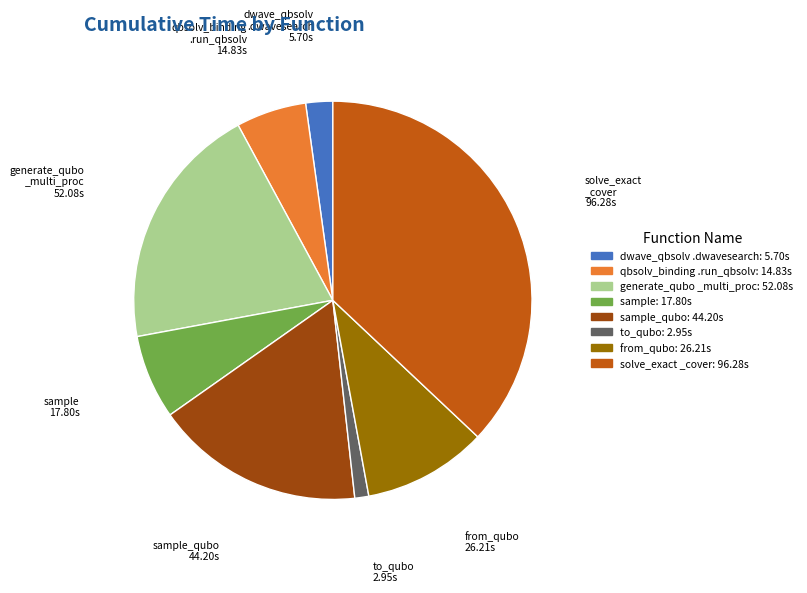

Is there any slice that represents more than half of the pie?

No